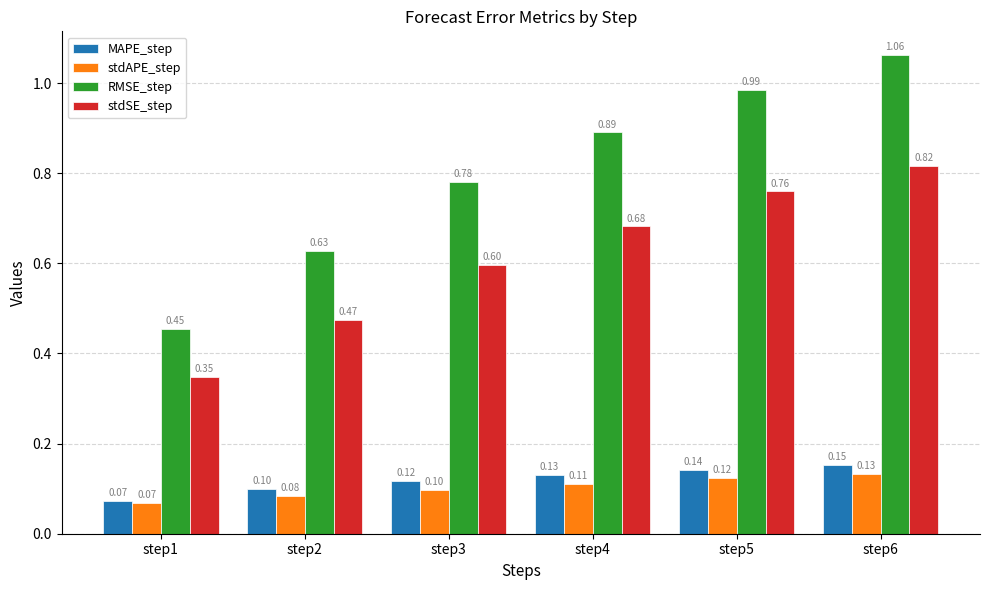

The value of stdSE_step at step4 is 0.4. True or false?

False